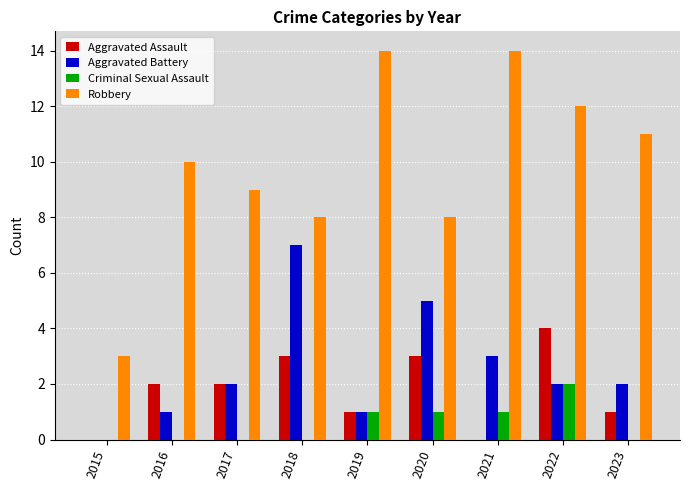

The value of Robbery at 2021 is 10. True or false?

False